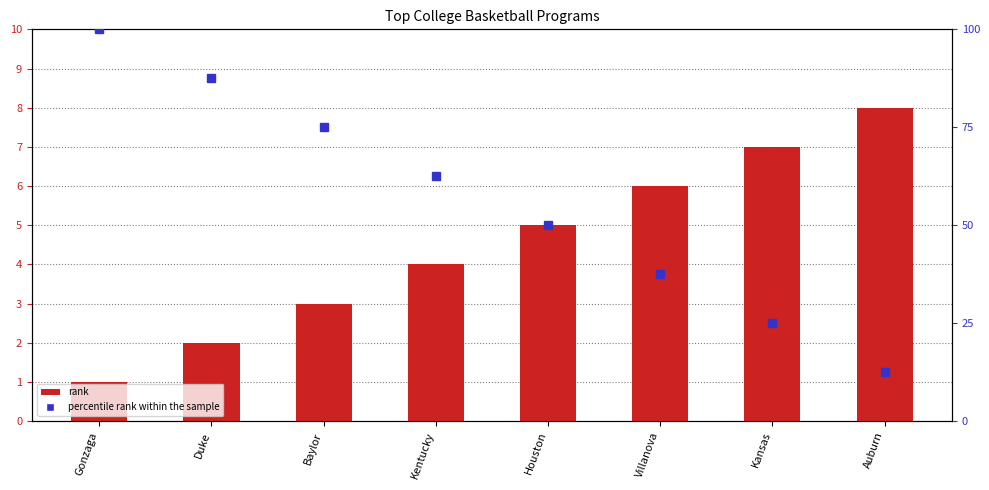

Are the bars grouped side by side (vs. stacked)?

Yes